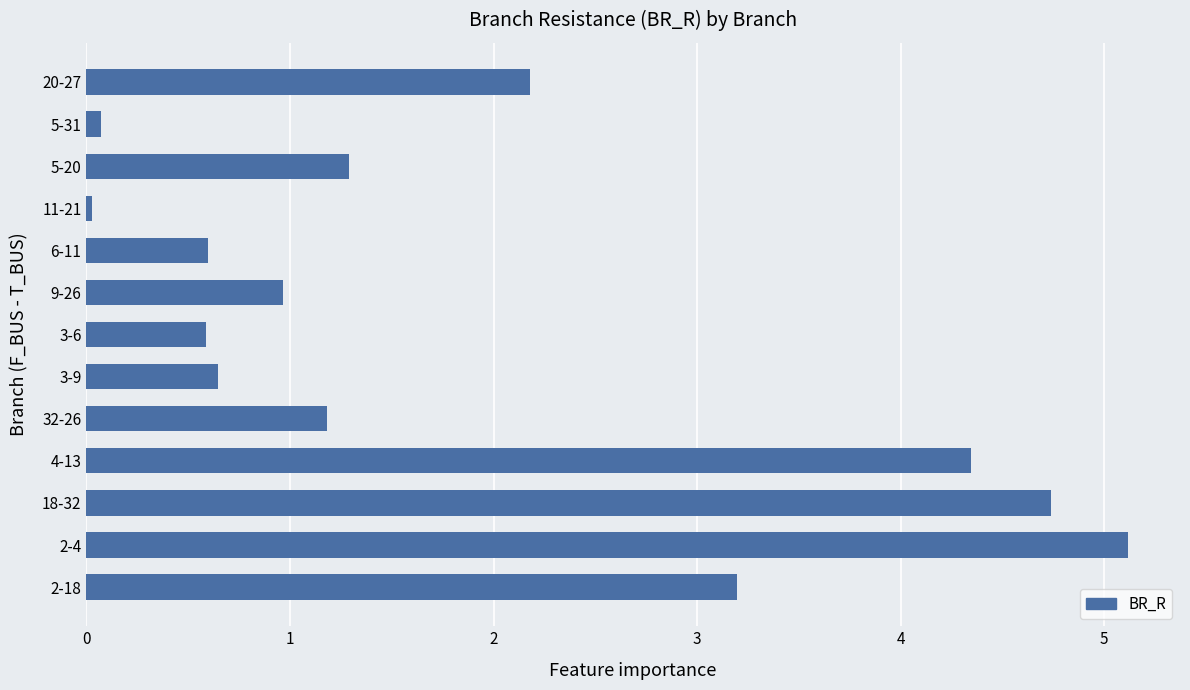

What is the maximum value shown in the chart?

5.1